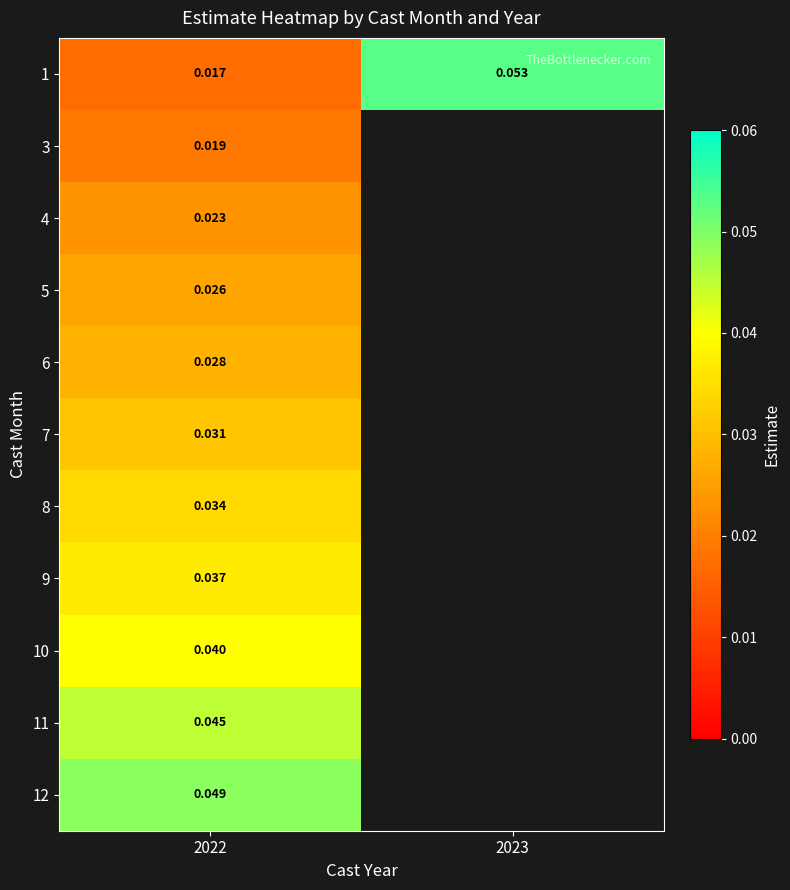

How many data points does each series have?

2